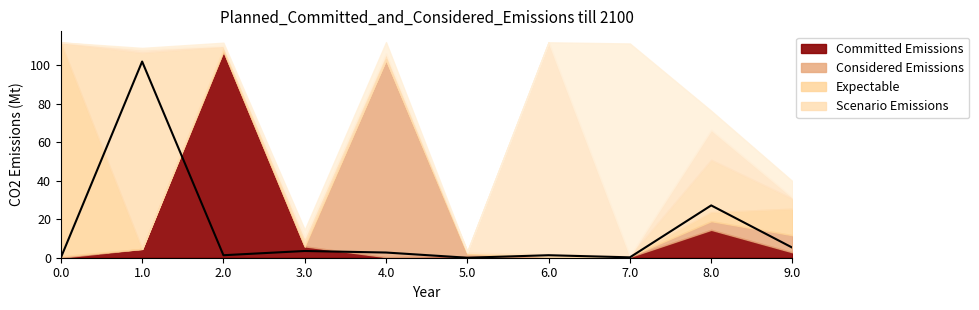

Between 8.0 and 3.0, which is larger?

8.0